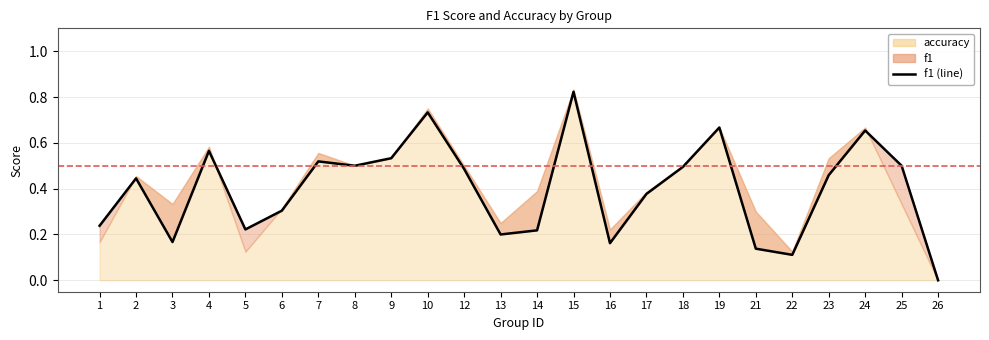

Which label corresponds to the smallest value in the chart?

26